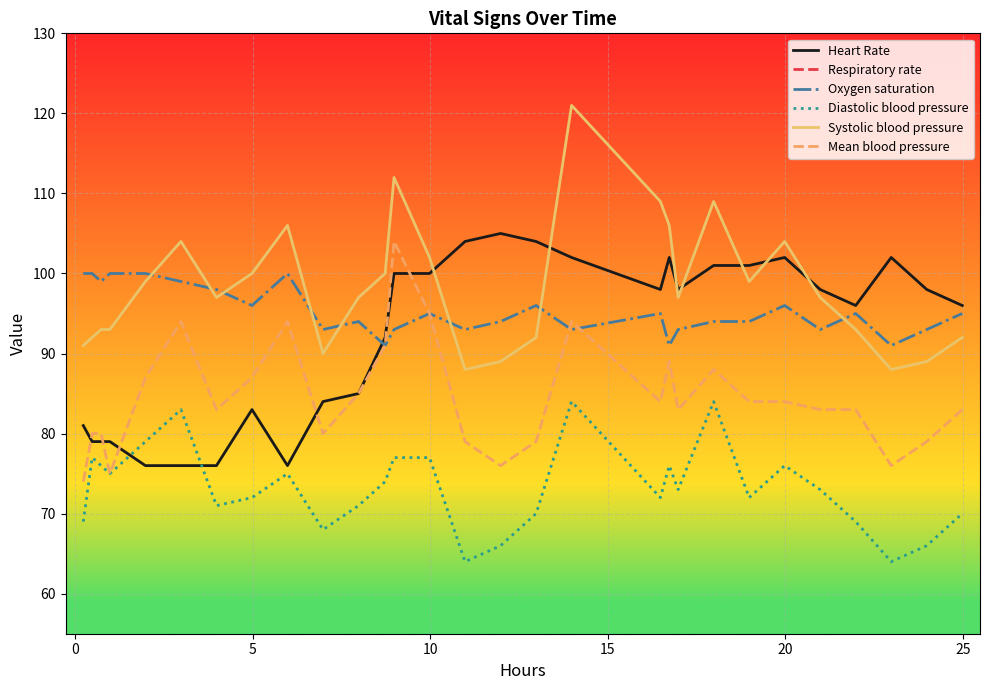

True or false: Systolic blood pressure and Diastolic blood pressure intersect in this chart.

False